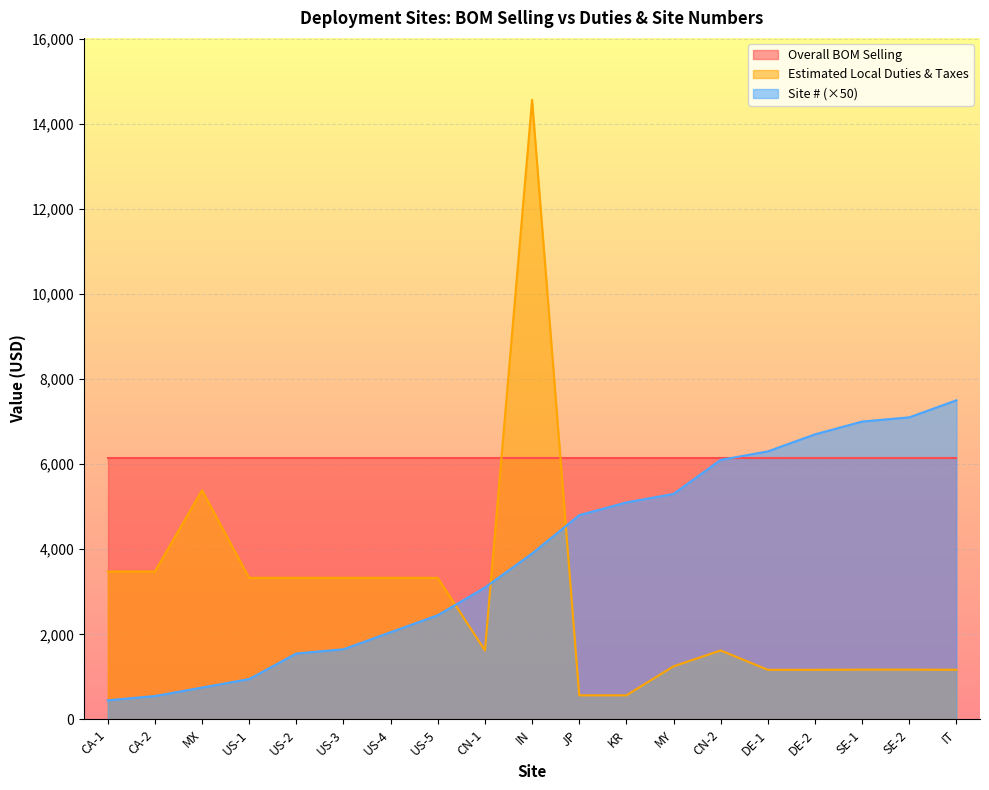

How many categories are shown in the chart?

19